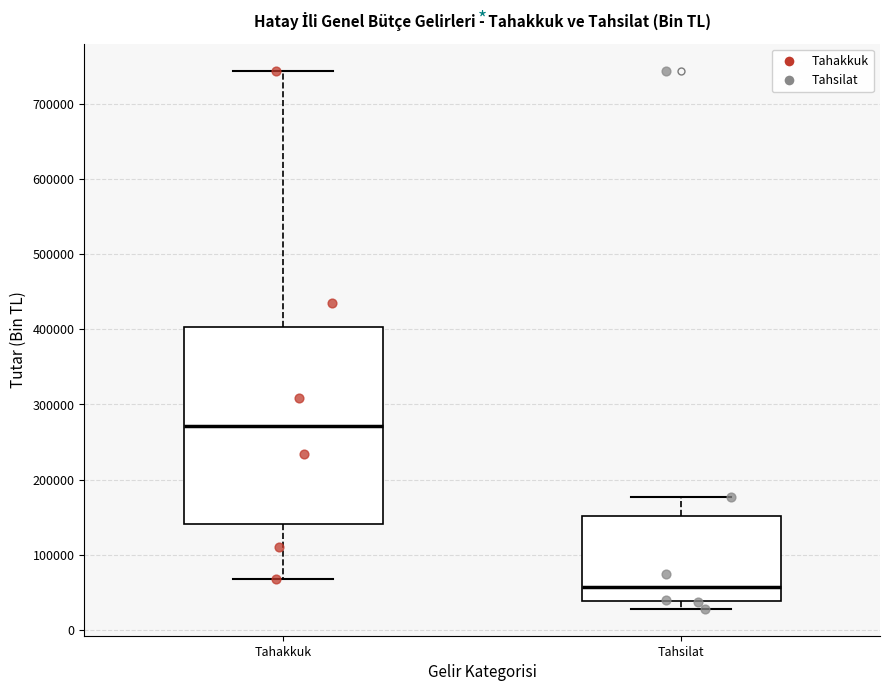

Where does the median line of the box for Tahsilat sit on the y-axis? The values are not printed on the chart, so give them approximately, as read against the axis.

60000